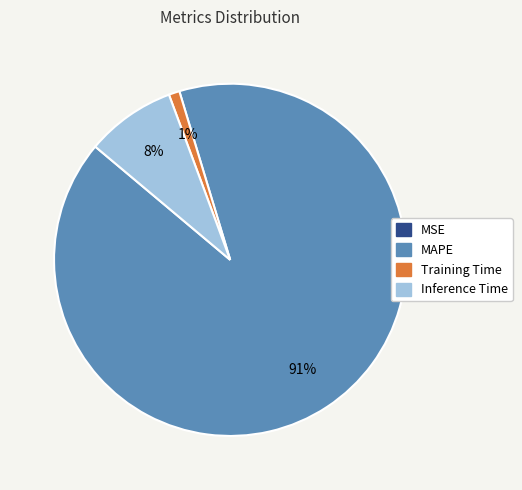

Which slice is the largest?

MAPE